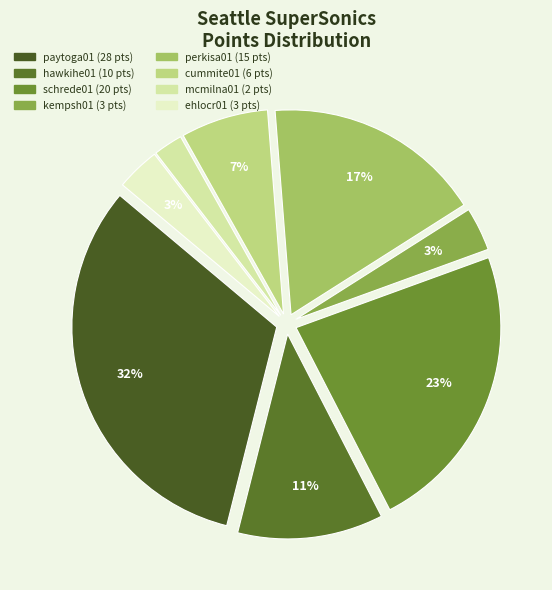

Which slice is the smallest?

mcmilna01